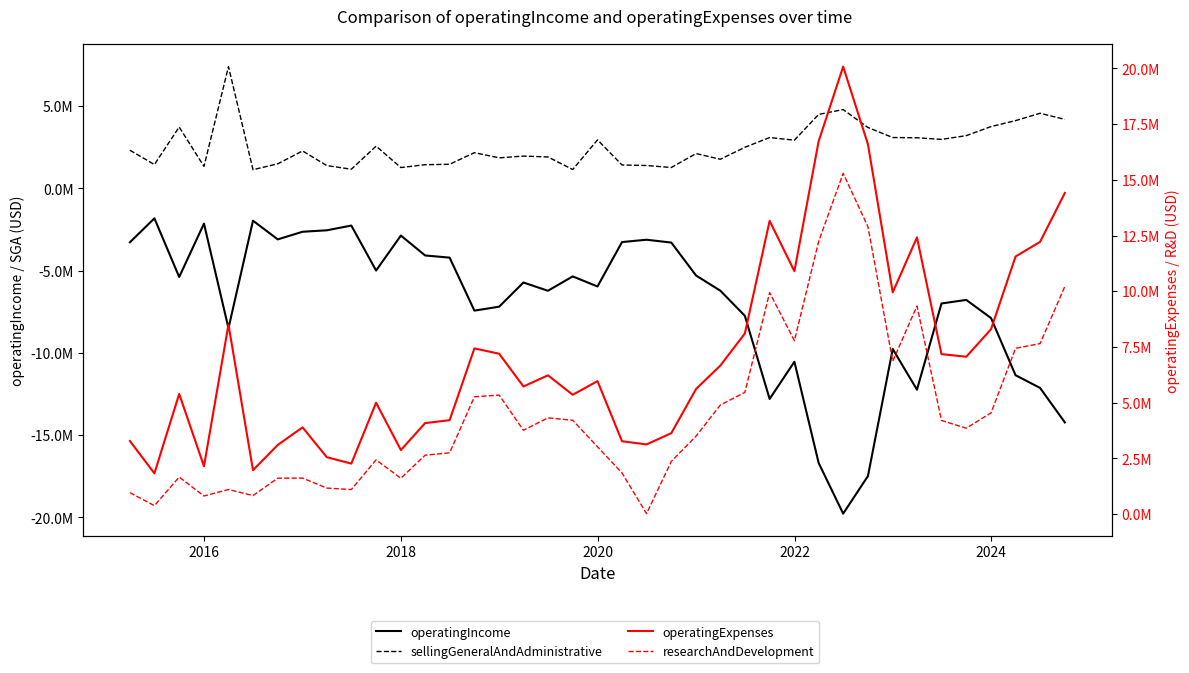

What is the difference between the maximum and minimum values in the operatingExpenses series?

18262200